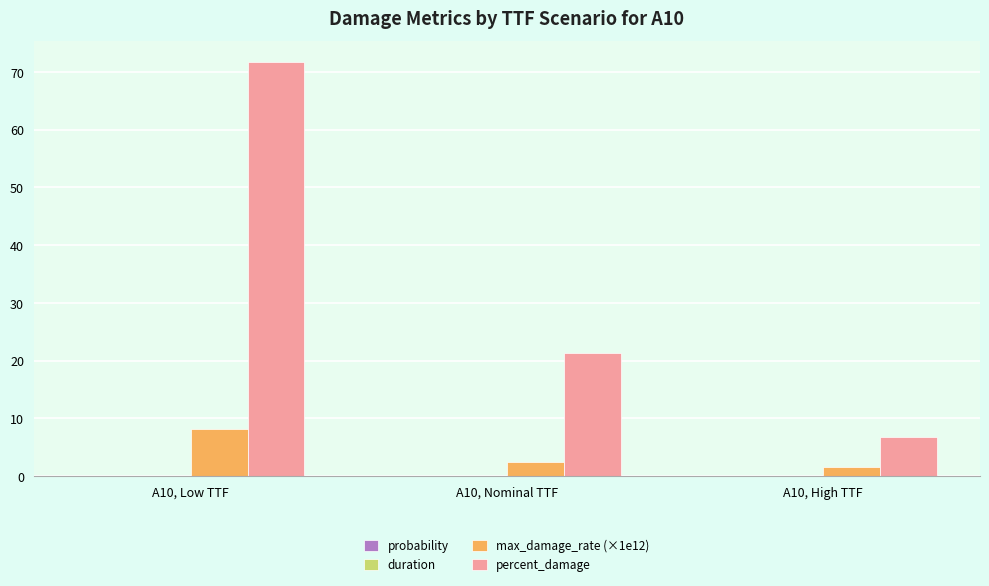

What is the total value across all series at A10, Nominal TTF?

24.0